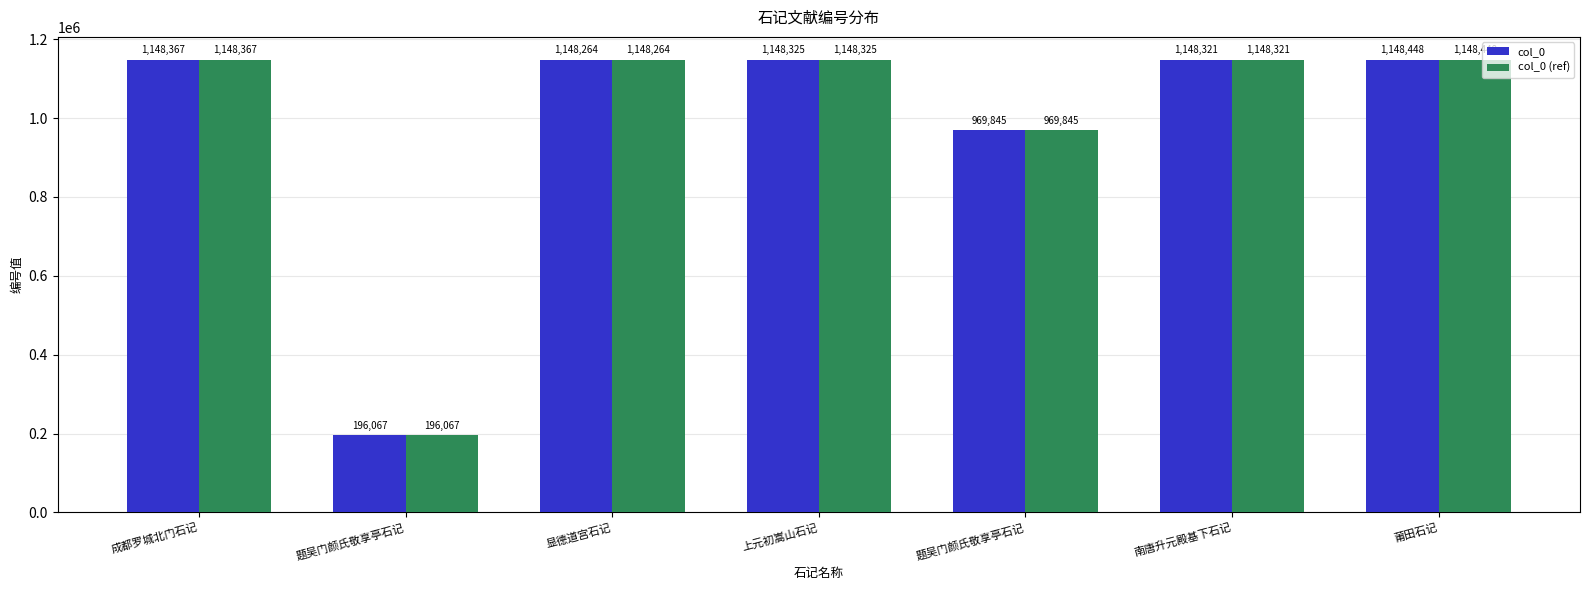

Between 莆田石记 and 题吴门颜氏敬享亭石记, which is larger?

莆田石记